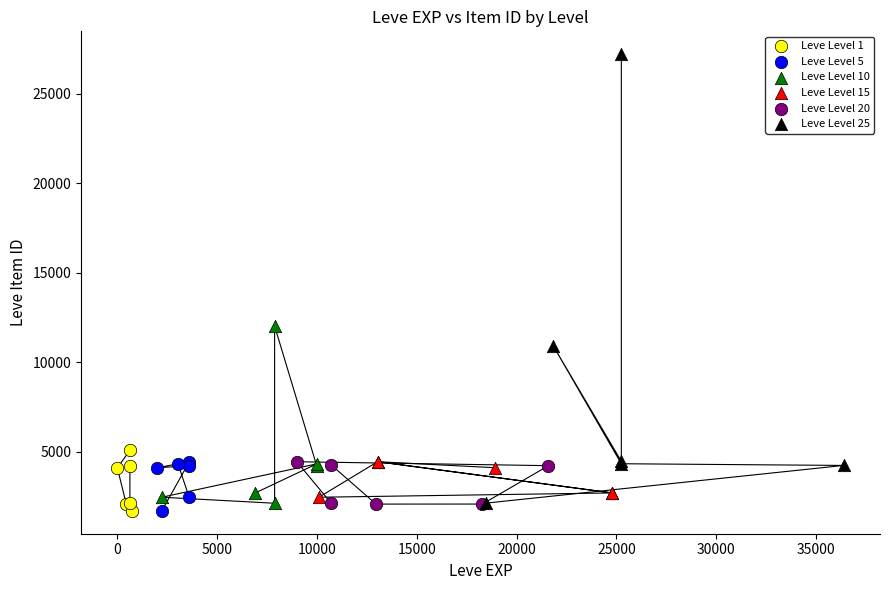

What are all the series names shown in the legend?

Leve Level 1, Leve Level 5, Leve Level 10, Leve Level 15, Leve Level 20, Leve Level 25